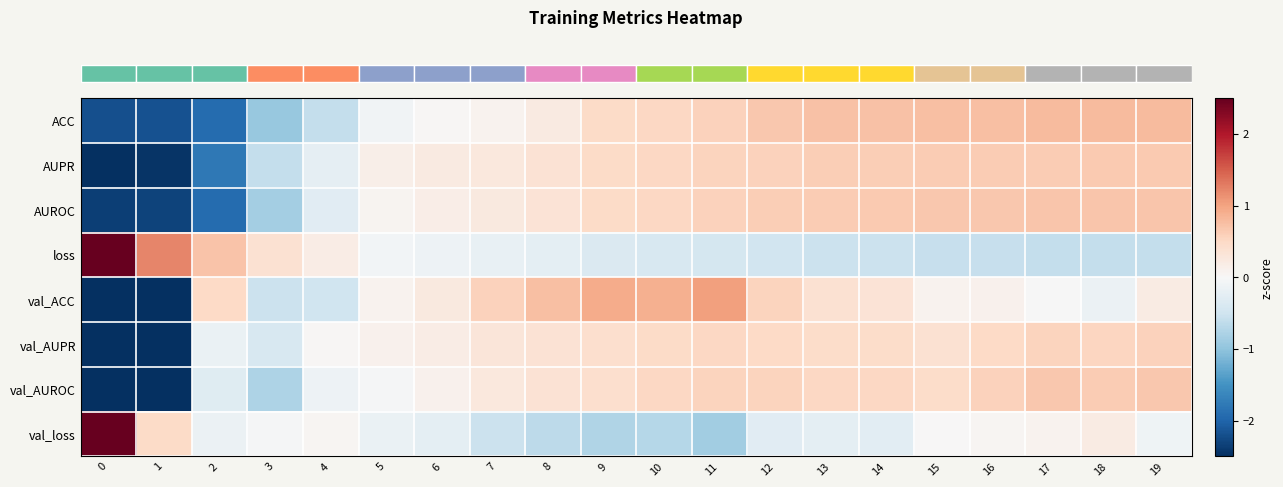

Between 9 and 12, which series saw the biggest shift?

row_7